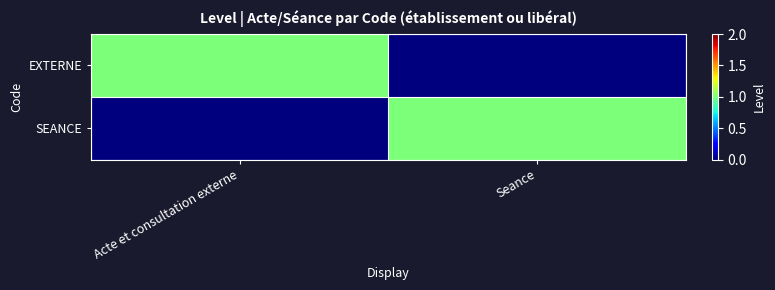

Which series has the widest spread of values?

EXTERNE